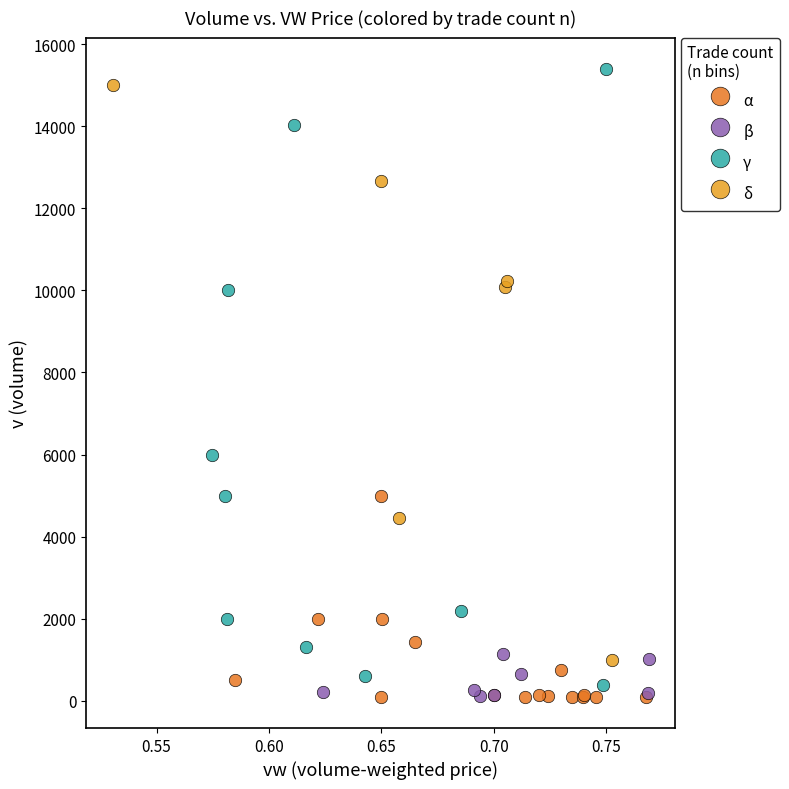

Which series has the largest Y range (max minus min)?

γ